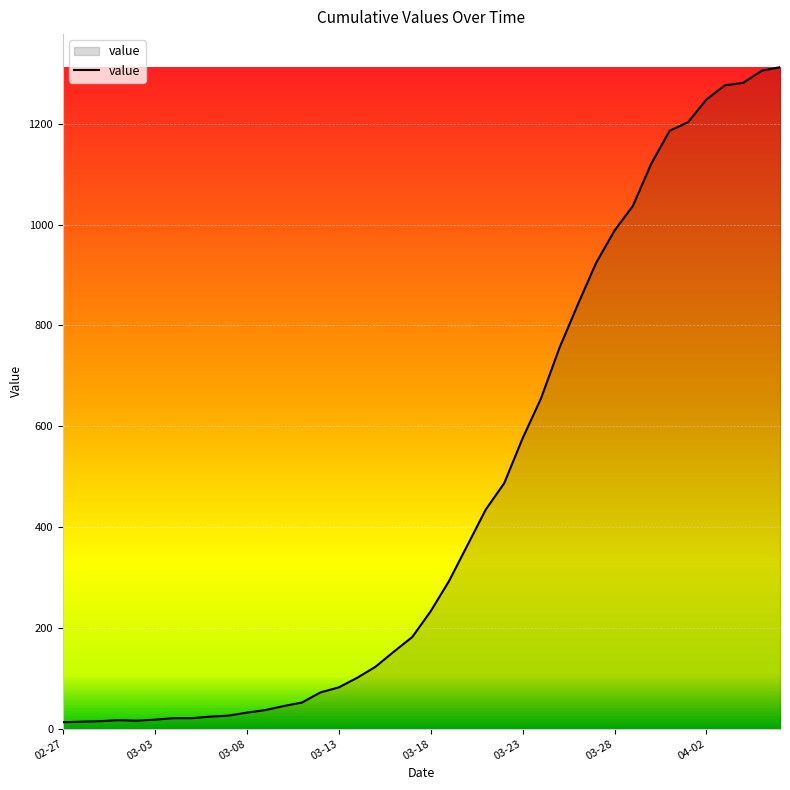

What is the greatest value displayed?

1312